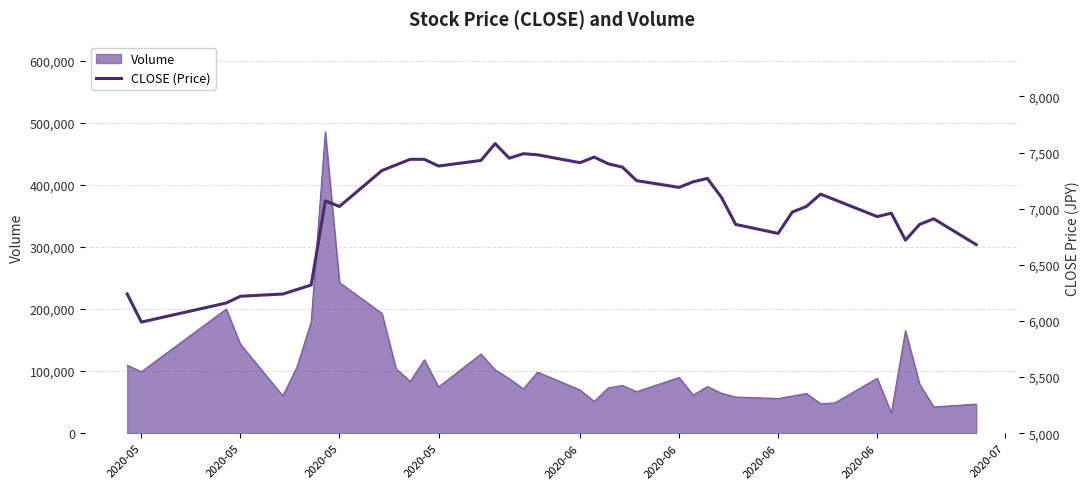

Where is the data nearest to the value 6785?

2020-06